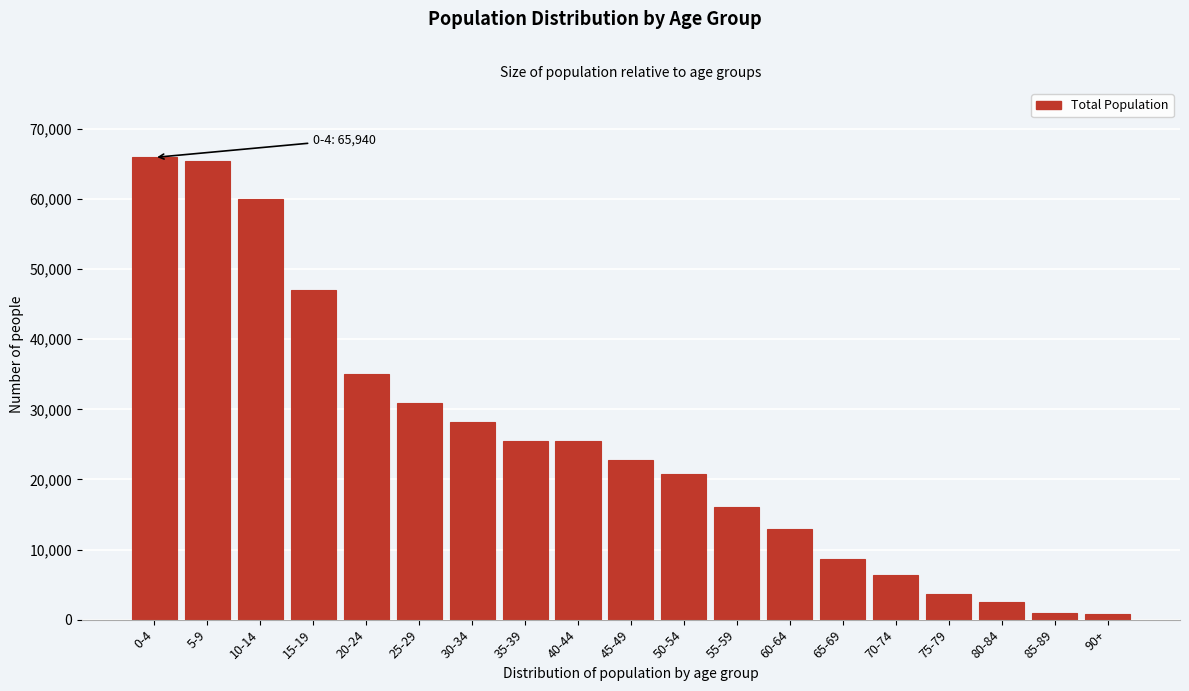

What is the greatest value displayed?

65940